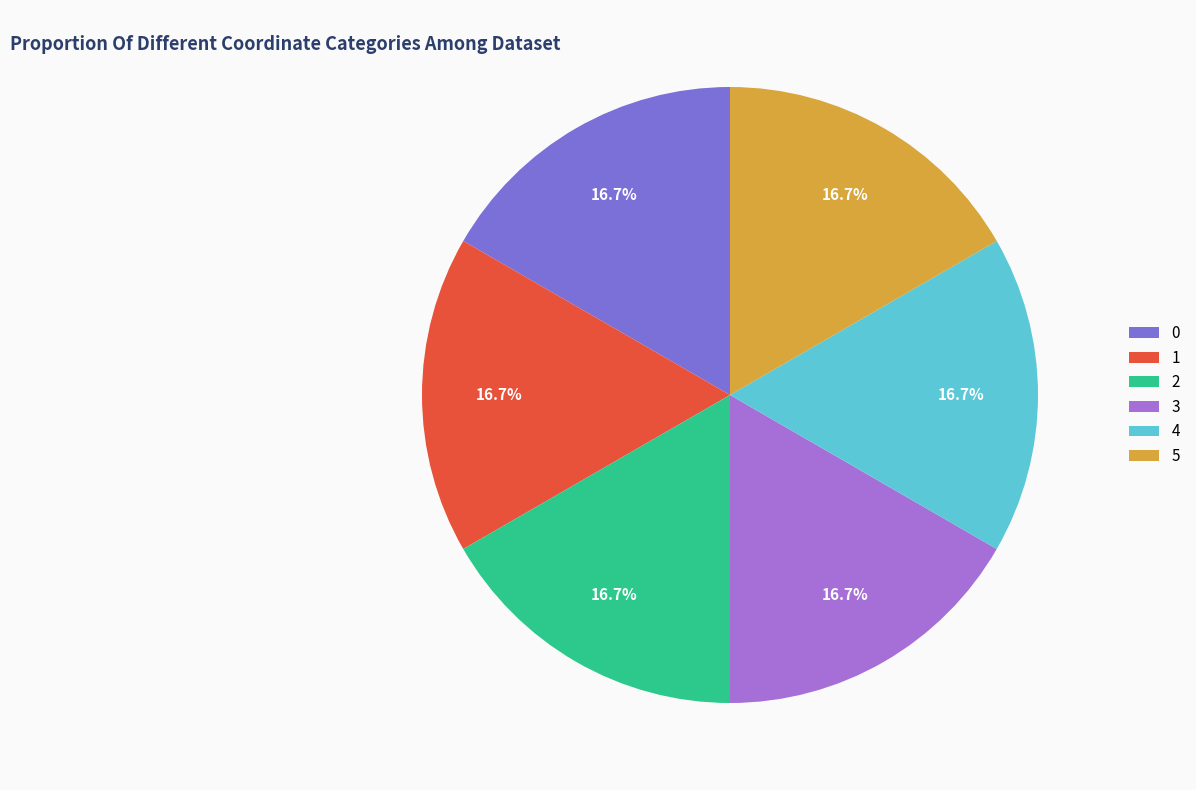

Combined, do 3 and 2 account for over 50%?

No